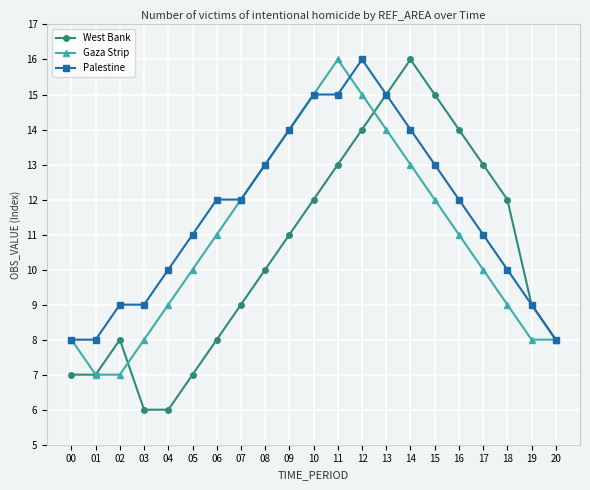

True or false: Palestine has more than 0 interior local peaks.

True